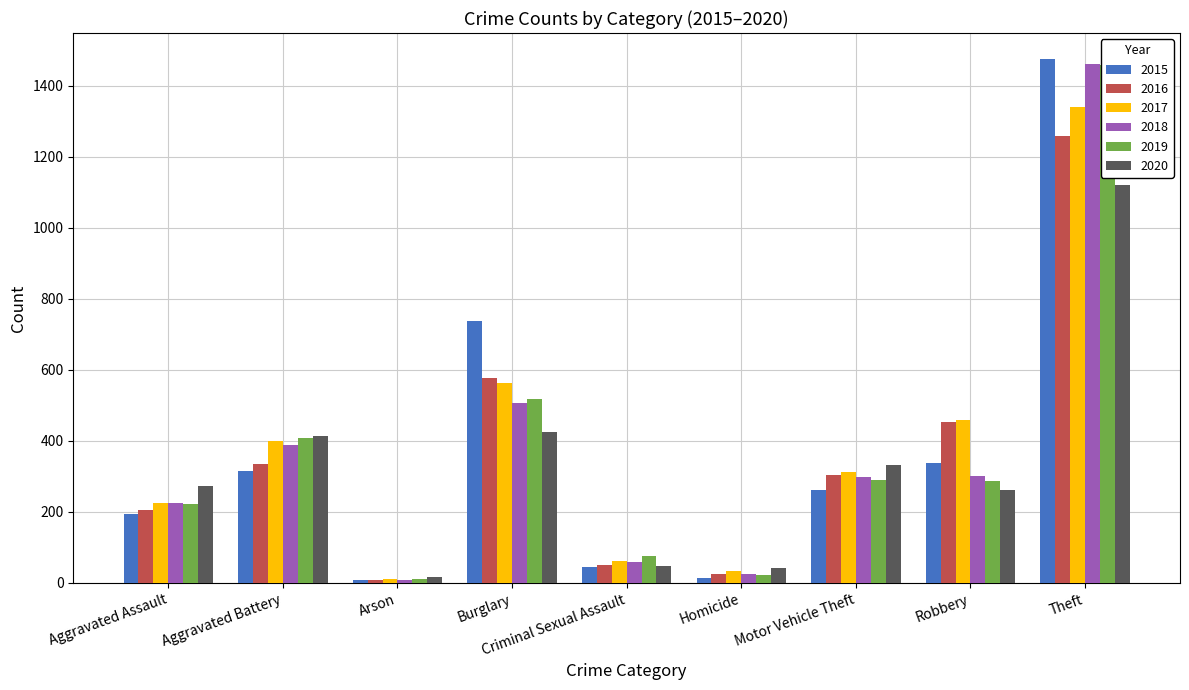

Reading left to right, transcribe all the data shown in this chart.

2015: Aggravated Assault=194	Aggravated Battery=316	Arson=9	Burglary=738	Criminal Sexual Assault=46	Homicide=15	Motor Vehicle Theft=263	Robbery=337	Theft=1474
2016: Aggravated Assault=206	Aggravated Battery=336	Arson=7	Burglary=576	Criminal Sexual Assault=50	Homicide=26	Motor Vehicle Theft=304	Robbery=454	Theft=1259
2017: Aggravated Assault=225	Aggravated Battery=400	Arson=10	Burglary=562	Criminal Sexual Assault=62	Homicide=33	Motor Vehicle Theft=312	Robbery=460	Theft=1339
2018: Aggravated Assault=225	Aggravated Battery=389	Arson=7	Burglary=506	Criminal Sexual Assault=60	Homicide=25	Motor Vehicle Theft=298	Robbery=301	Theft=1461
2019: Aggravated Assault=223	Aggravated Battery=407	Arson=12	Burglary=517	Criminal Sexual Assault=77	Homicide=22	Motor Vehicle Theft=290	Robbery=287	Theft=1459
2020: Aggravated Assault=273	Aggravated Battery=415	Arson=17	Burglary=425	Criminal Sexual Assault=48	Homicide=41	Motor Vehicle Theft=333	Robbery=263	Theft=1120